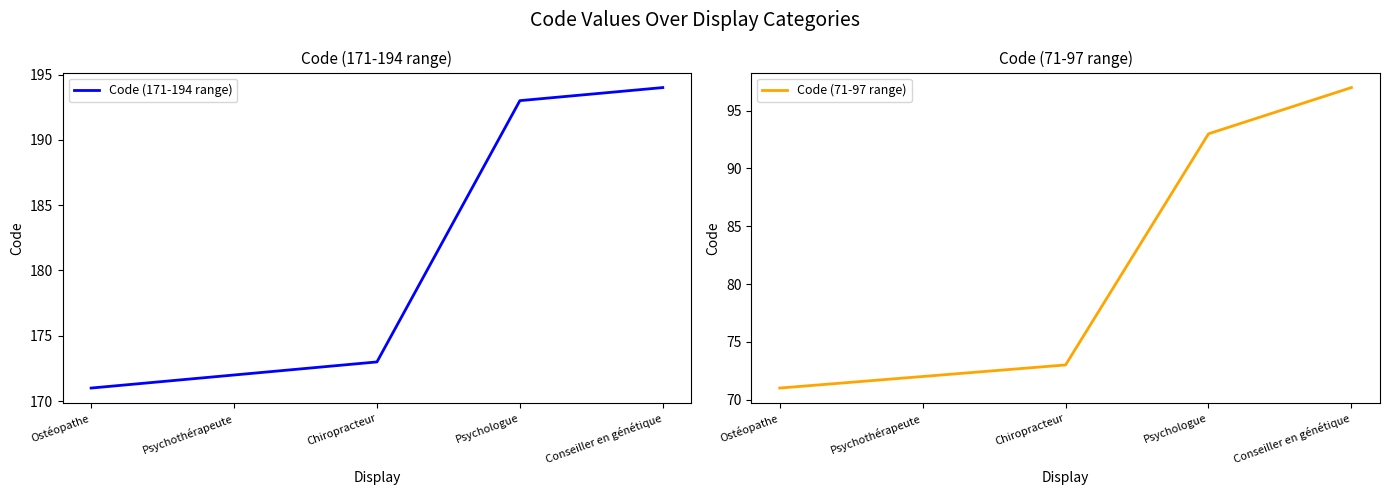

True or false: Code (171-194 range) has more than 0 interior local peaks.

False